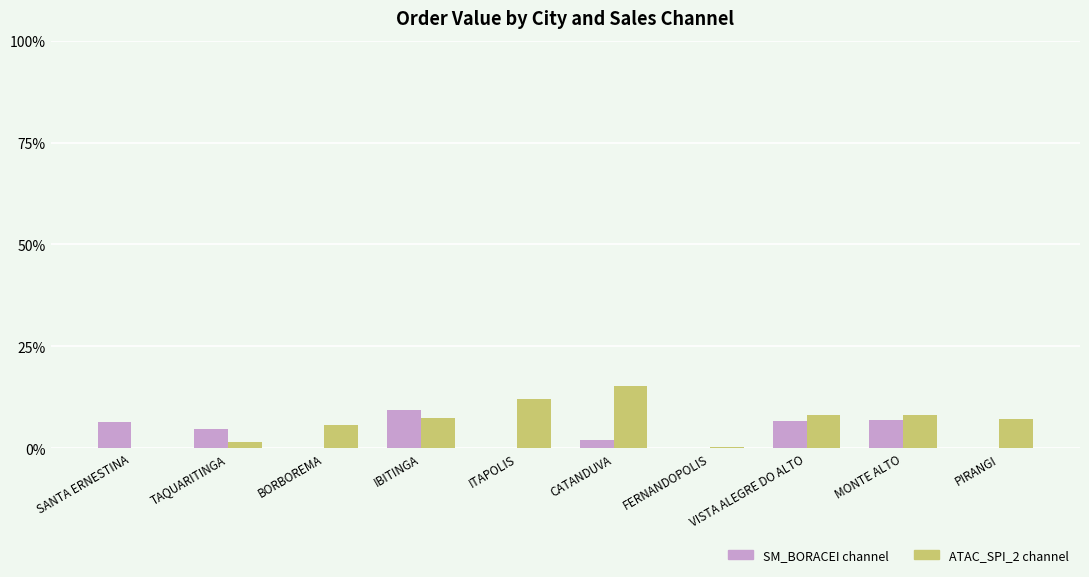

Which series has the widest spread of values?

ATAC_SPI_2 channel